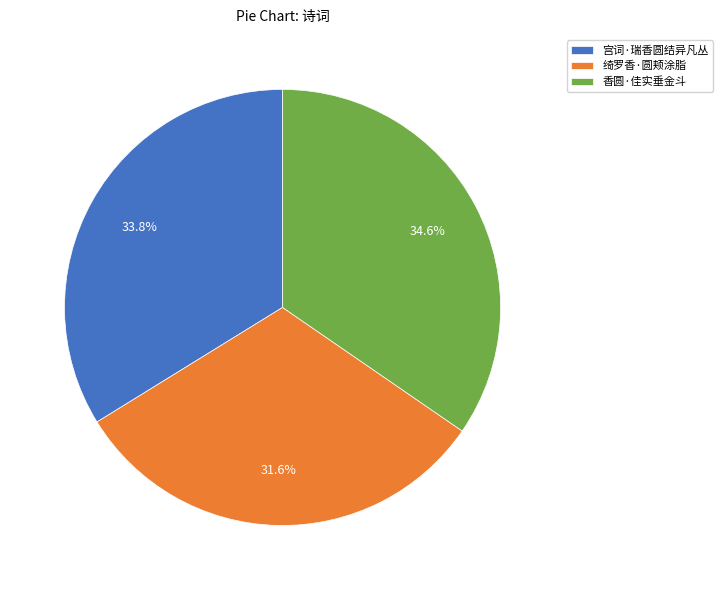

Combined, what portion of the pie is 绮罗香·圆颊涂脂 and 宫词·瑞香圆结异凡丛?

65.4%